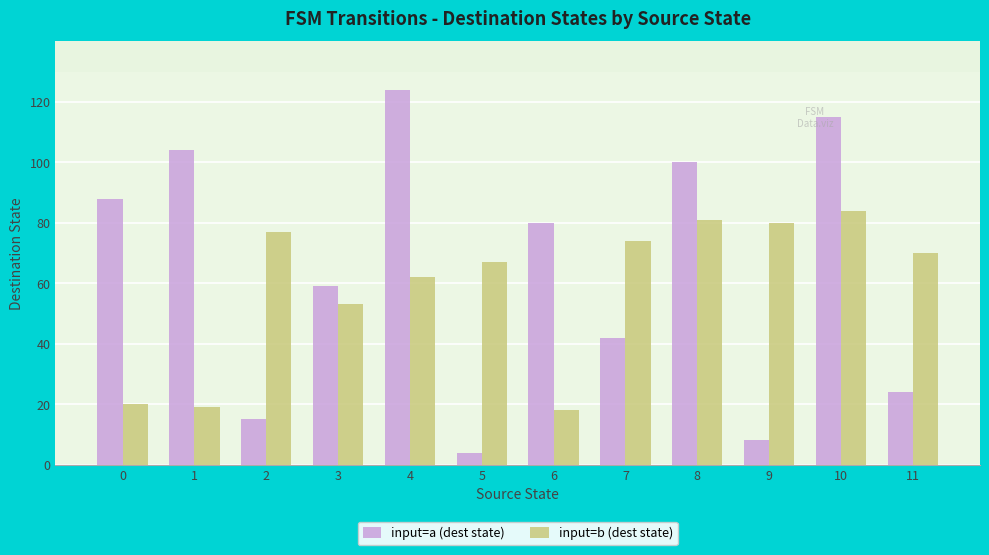

Rank the categories by input=a (dest state) value from lowest to highest.

5, 9, 2, 11, 7, 3, 6, 0, 8, 1, 10, 4